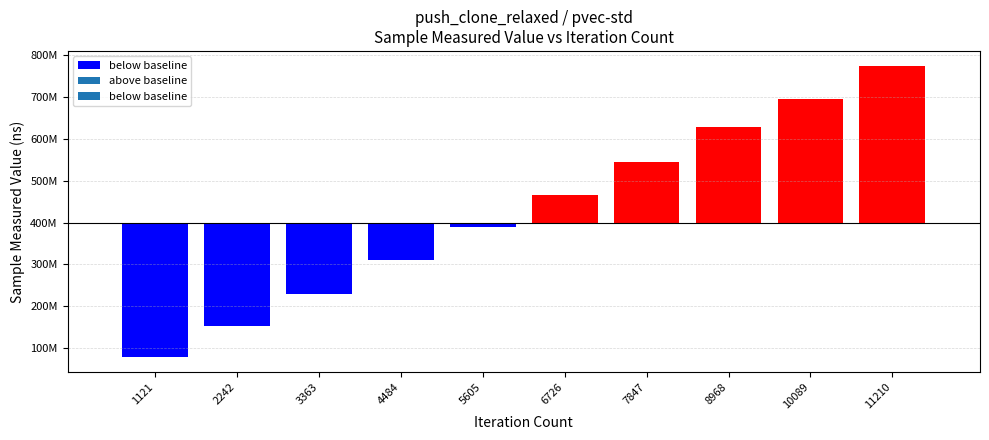

Where is the data nearest to the value 426579111?

5605